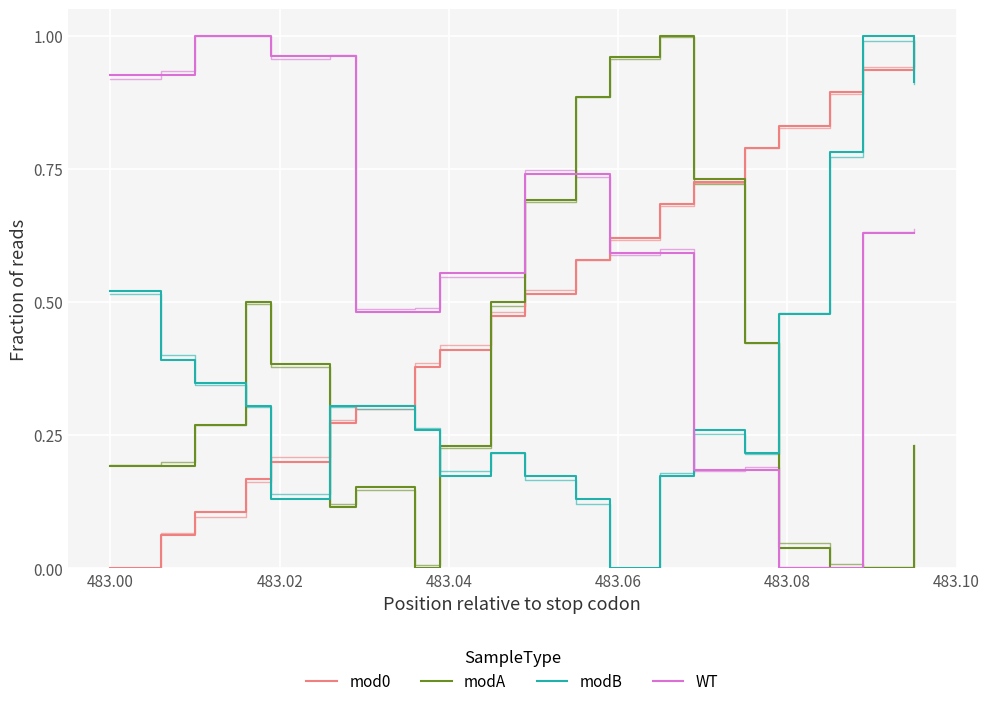

Is this an area chart (filled region under the line)?

No